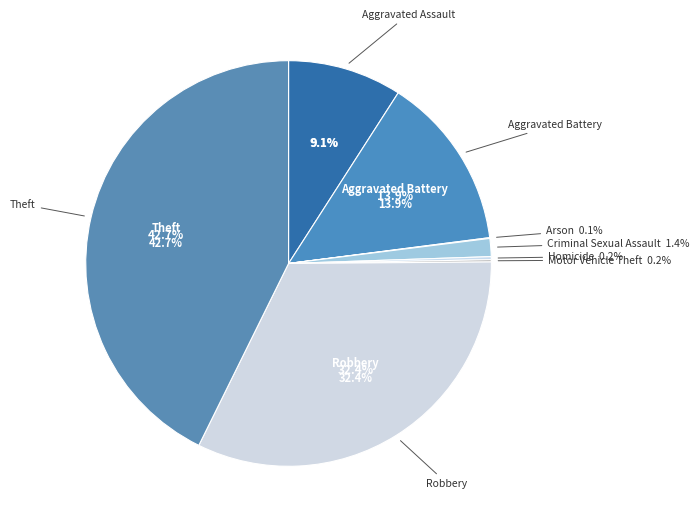

To the nearest percent, what percentage of the pie is Aggravated Battery?

14%